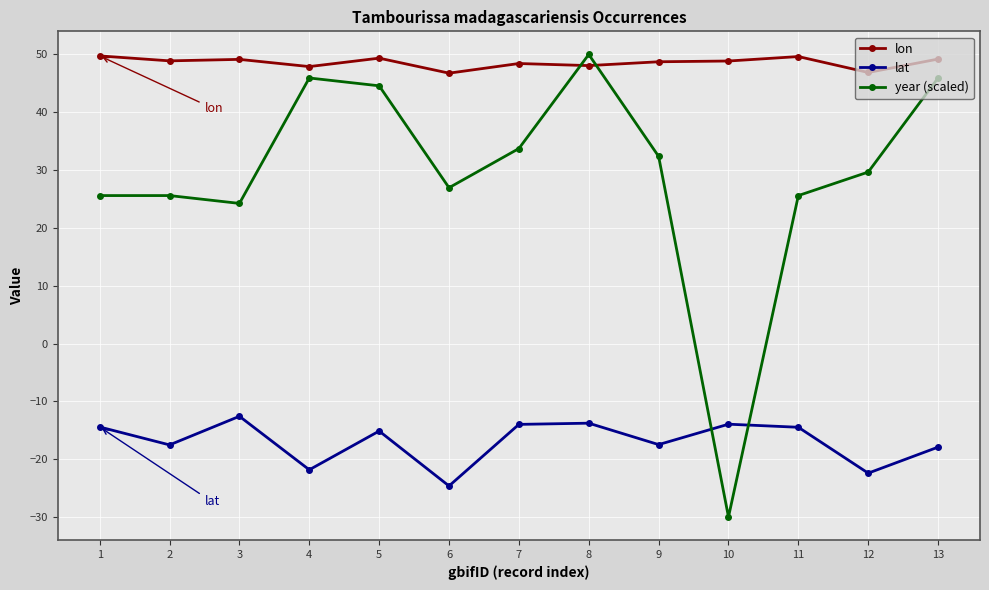

What is the sum of all year (scaled) values?

380.2